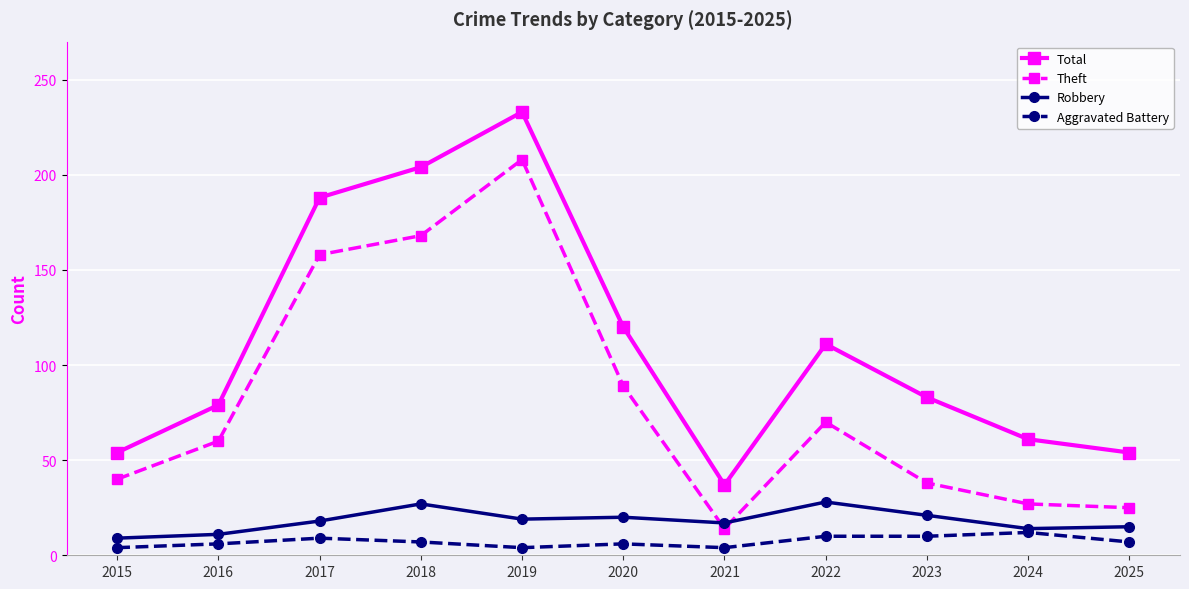

What is the sum of the Robbery values at 2020 and 2025?

35